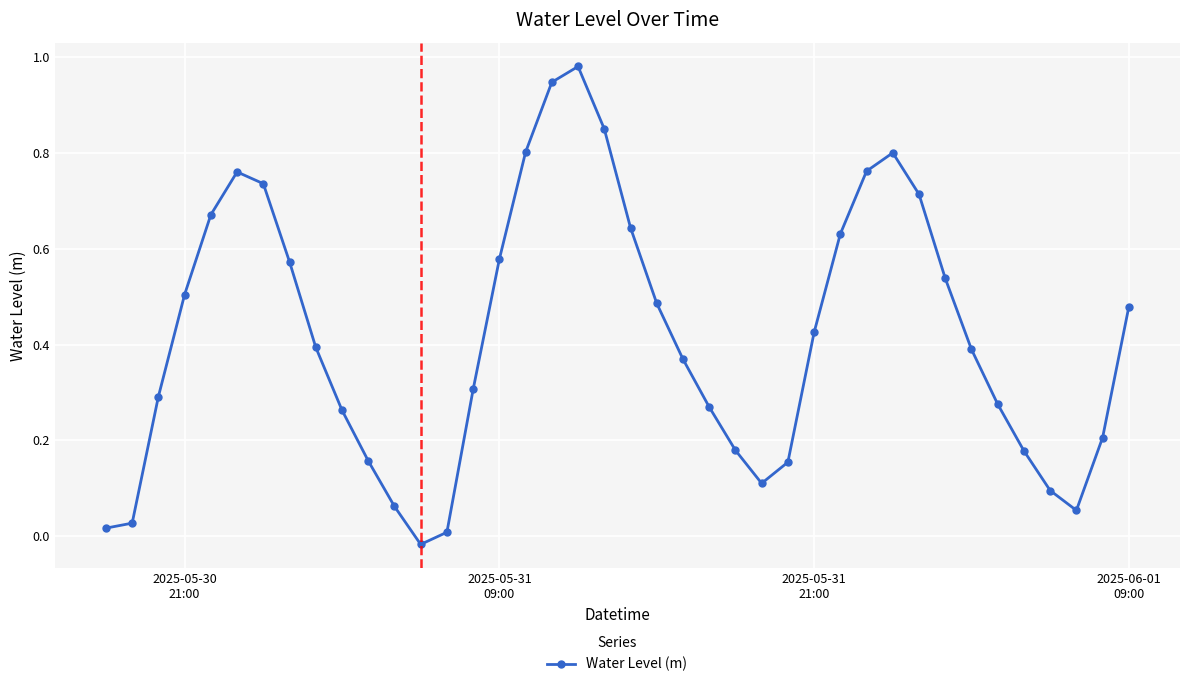

What is the sum of all values?

16.7